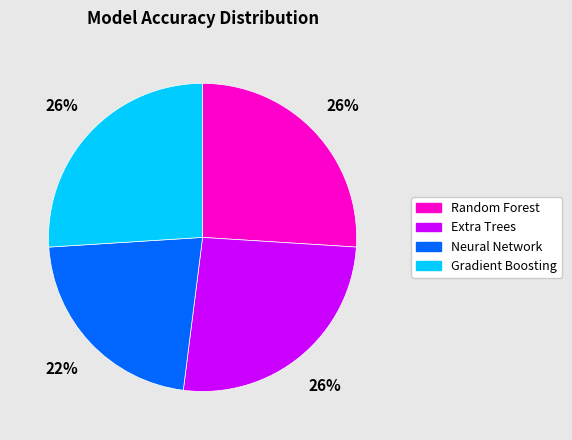

To the nearest percent, what is the difference between the largest and smallest slice percentages?

4%